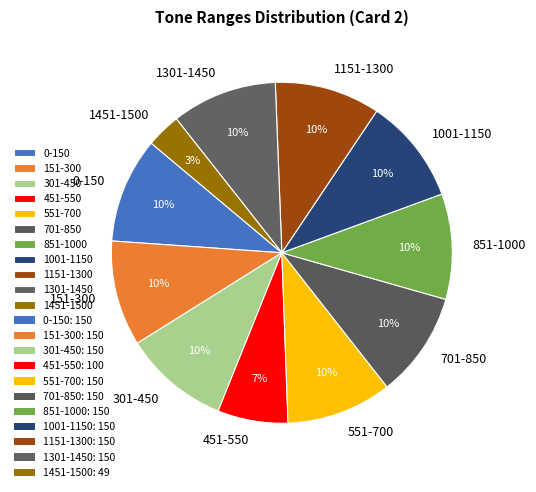

To the nearest percent, what is the average slice percentage?

9%